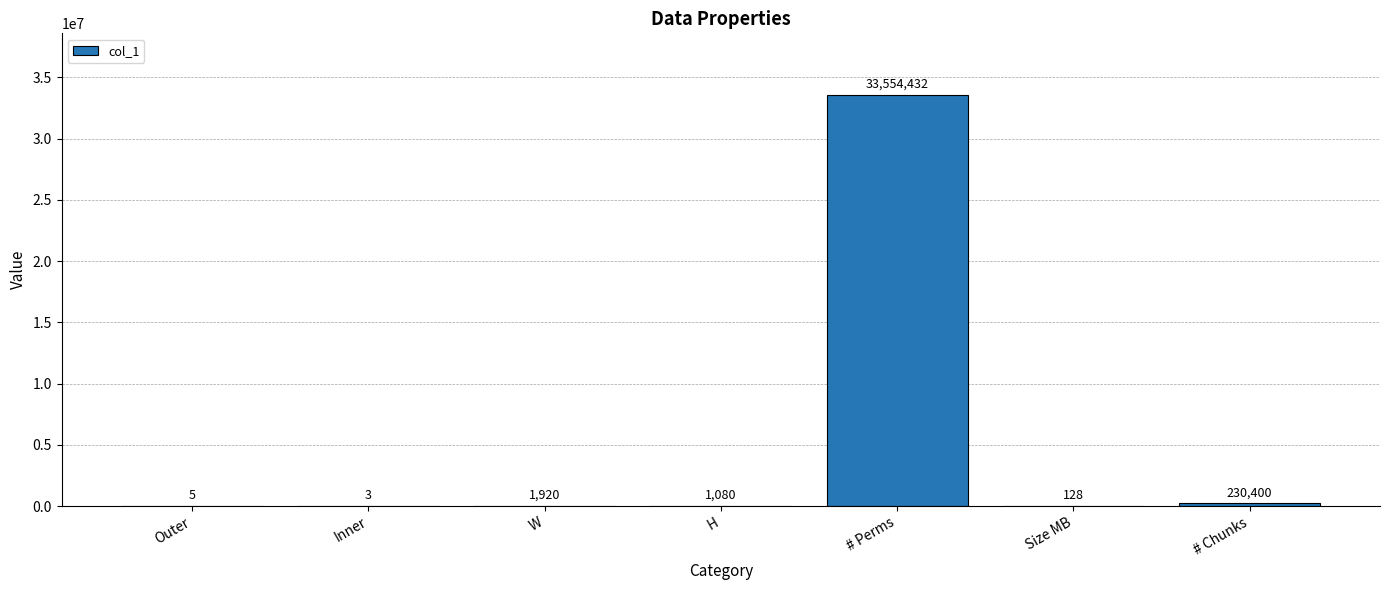

The chart shows a value of 5 at Outer. True or false?

True